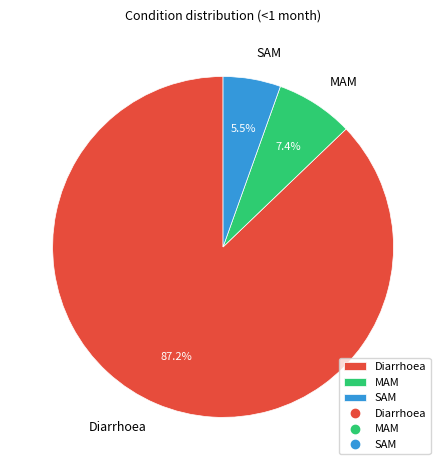

What percentage is the MAM slice, to the nearest percent?

7%